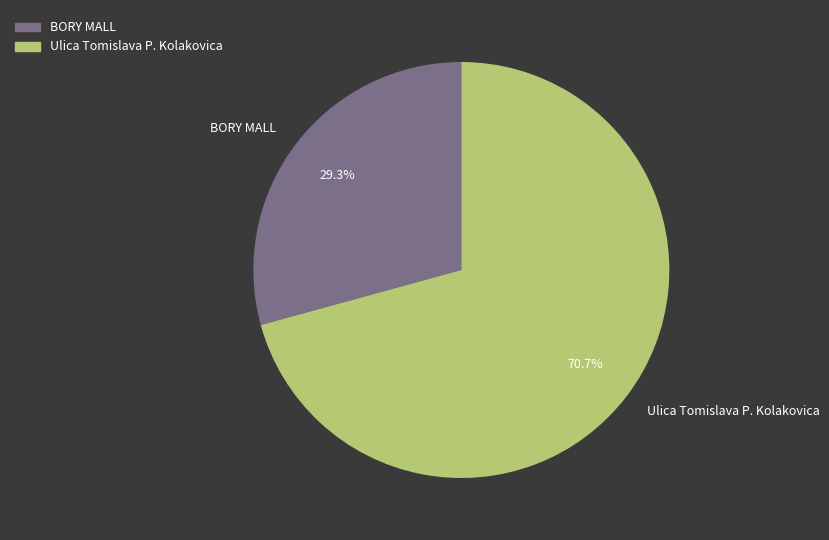

What percentage do BORY MALL and Ulica Tomislava P. Kolakovica together represent?

100.0%